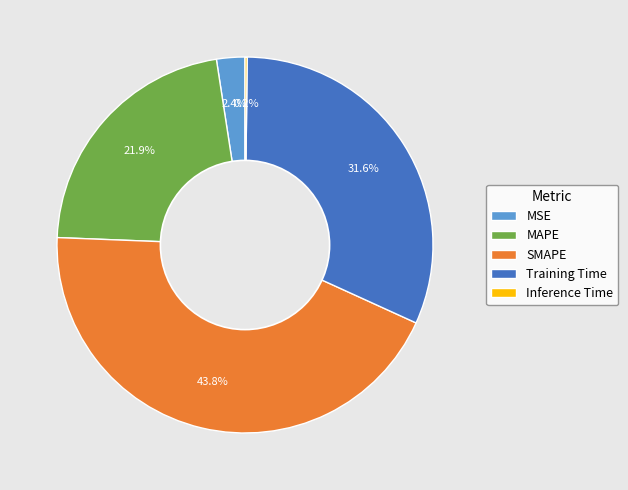

What is the ratio of the value at SMAPE to the value at Training Time?

1.4